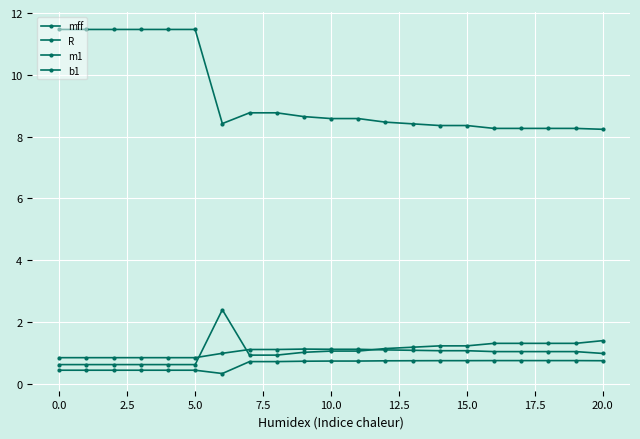

Does the chart have visible grid lines?

Yes